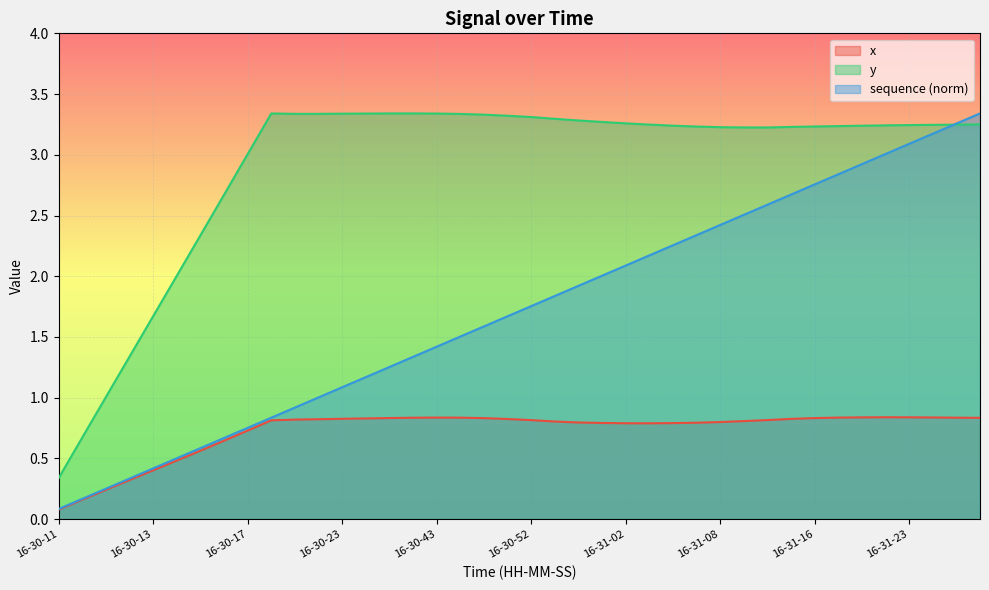

What are all the series names shown in the legend?

x, y, sequence (norm)